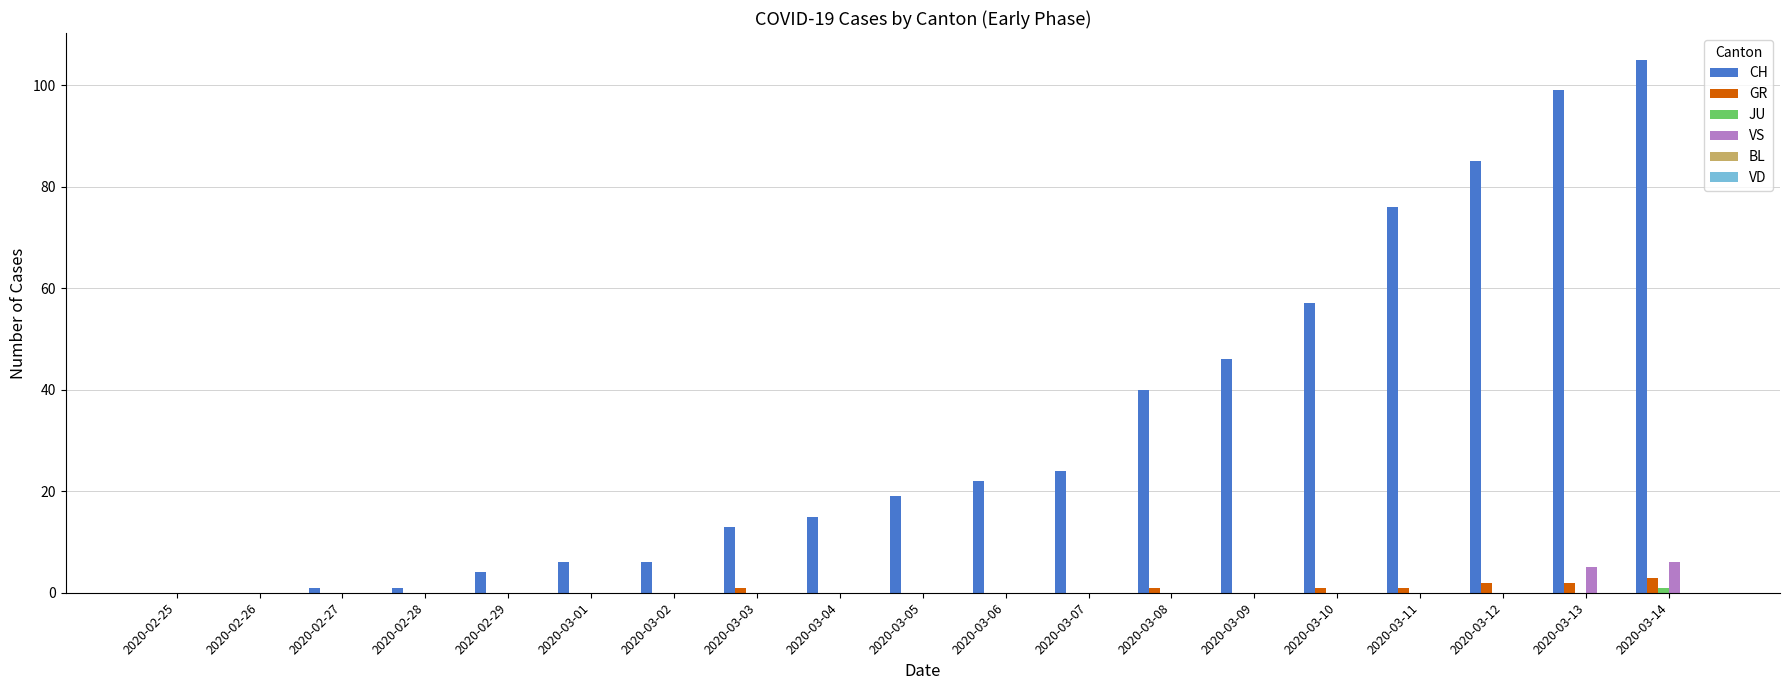

Is it true that CH equals 24 at 2020-03-07?

True